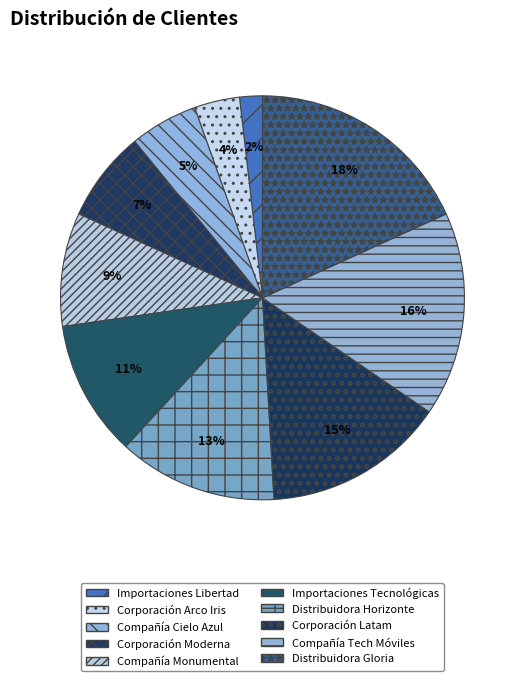

What percentage is the Importaciones Libertad slice, to the nearest percent?

2%